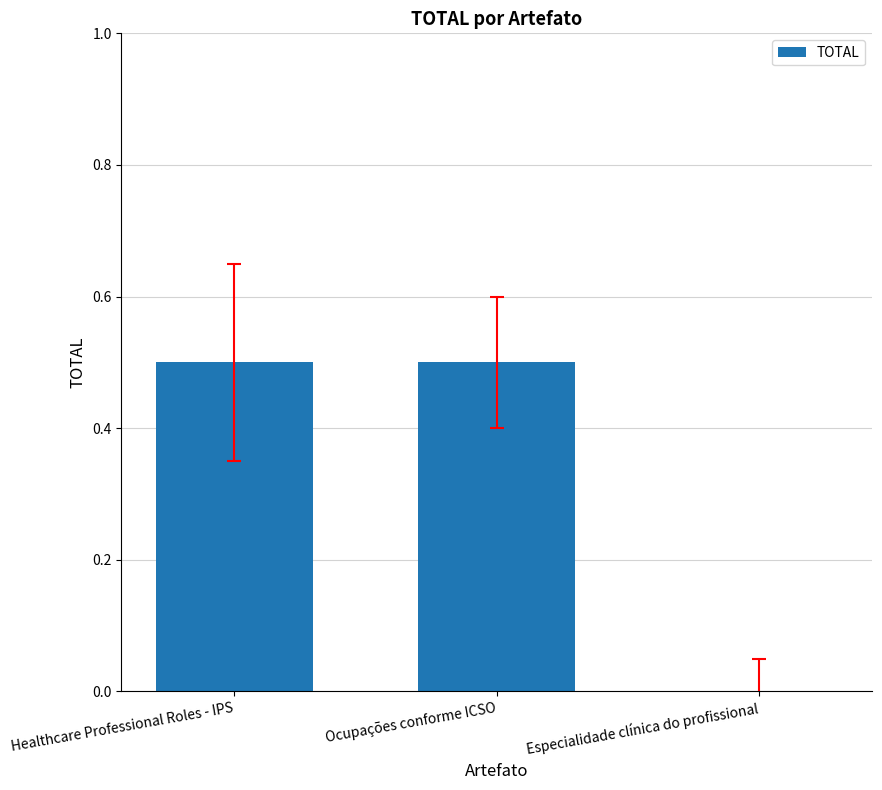

What is the change in value from Healthcare Professional Roles - IPS to Especialidade clínica do profissional?

-0.5